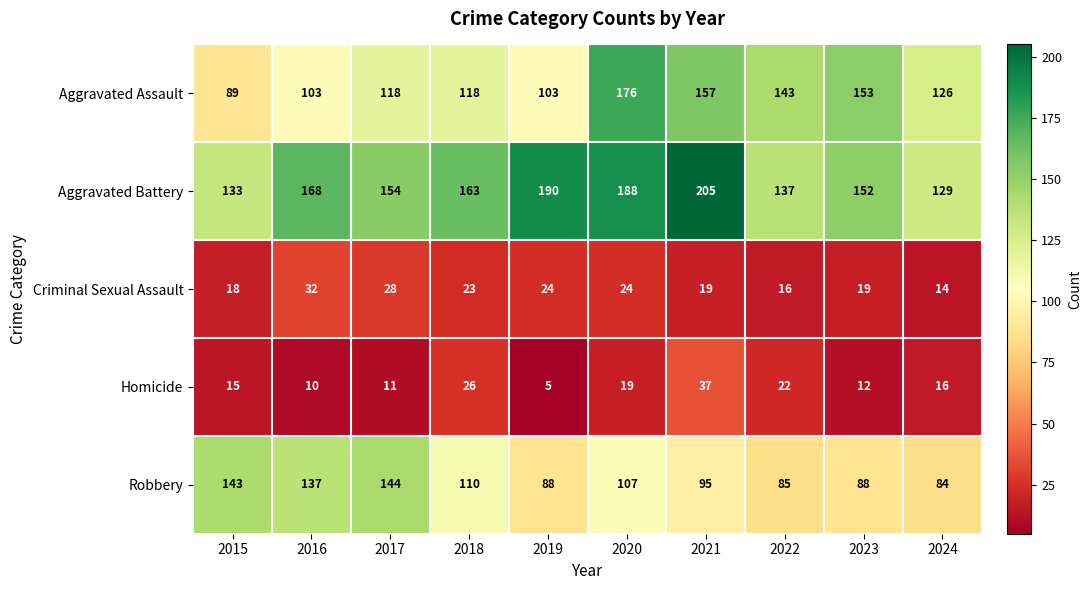

What is the spread (max minus min) of values at 2021?

186